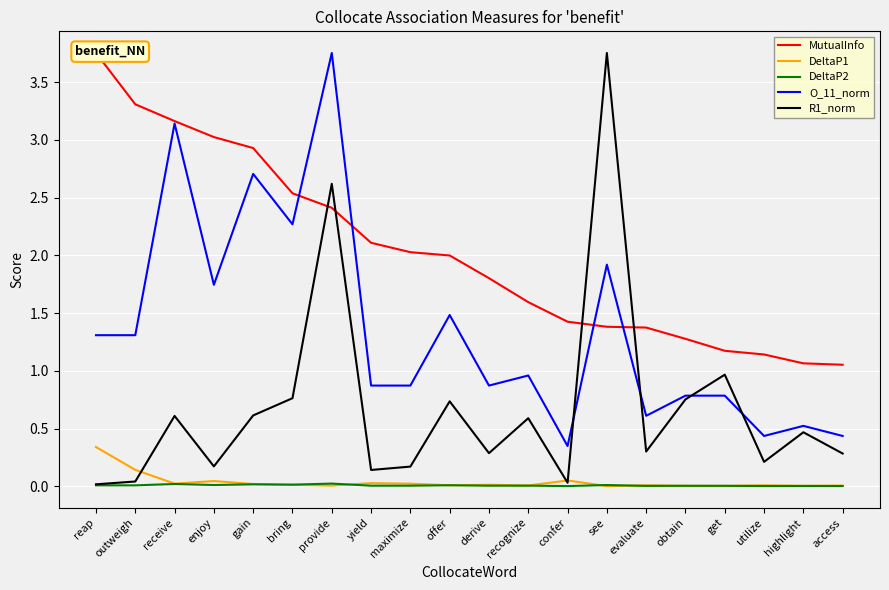

The value of MutualInfo at receive is 1.8. True or false?

False